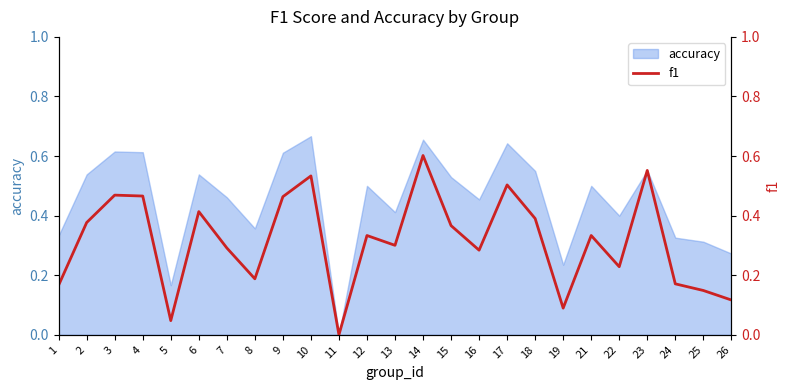

Does the chart have visible grid lines?

No